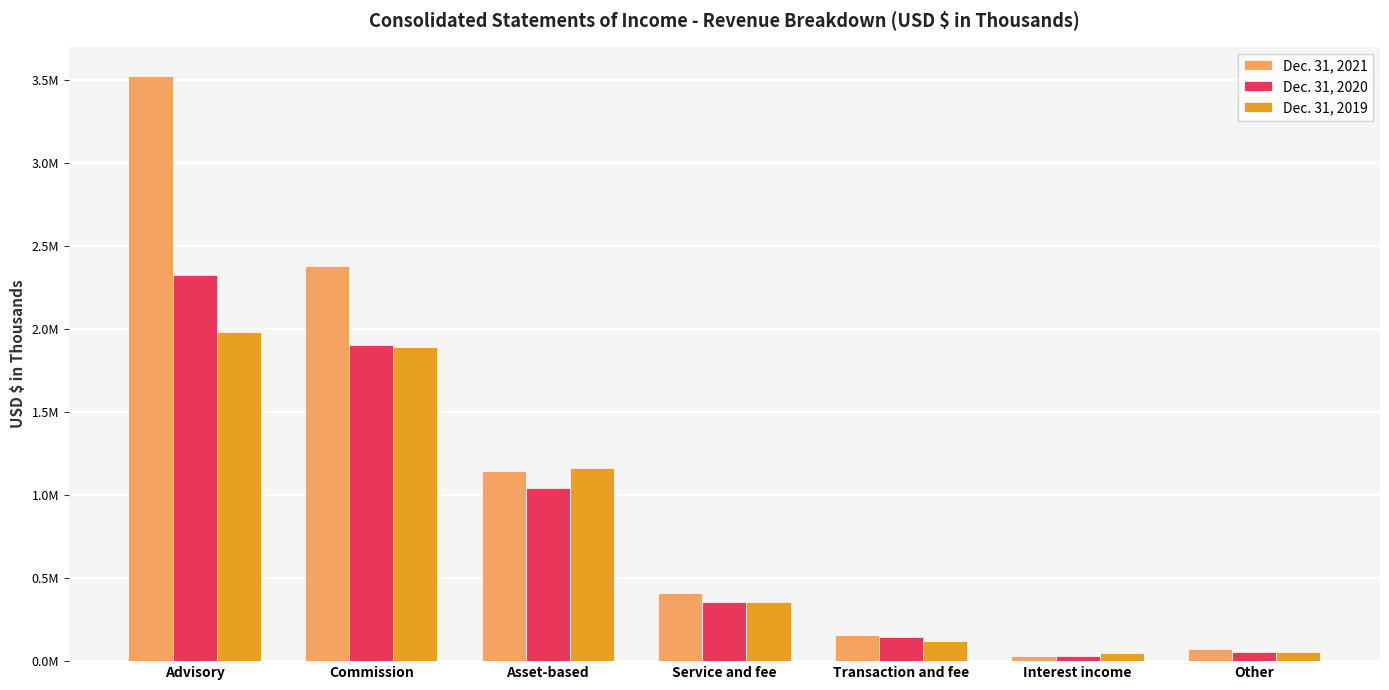

Does the chart contain any negative values?

No